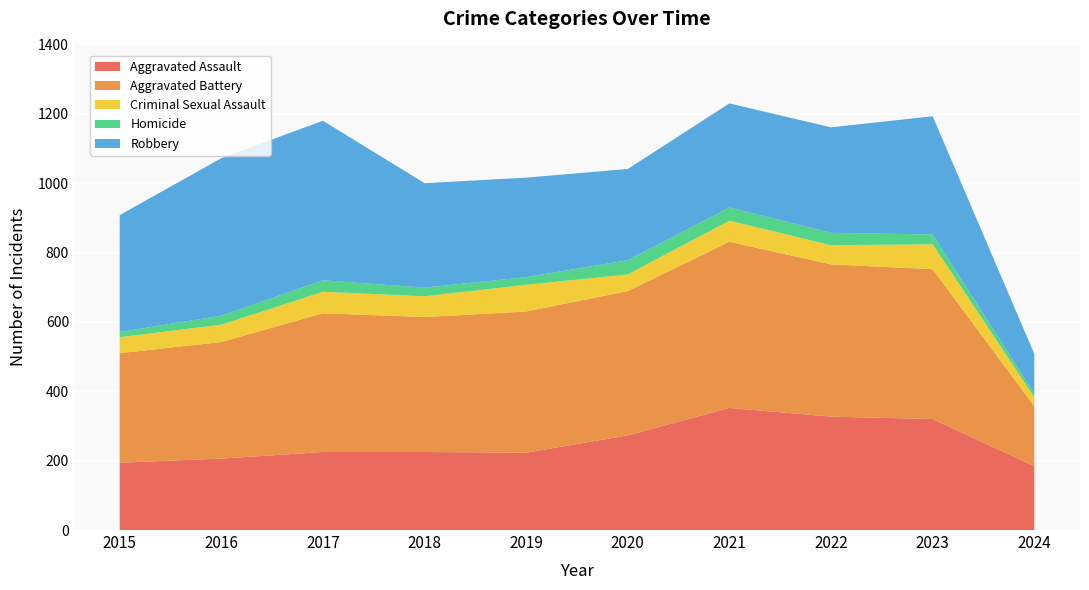

Reading right to left, list all the values displayed in this chart.

Aggravated Assault: 184	320	327	352	273	223	225	225	206	194
Aggravated Battery: 173	432	439	479	416	407	389	400	336	316
Criminal Sexual Assault: 26	72	55	61	48	77	60	62	50	46
Homicide: 11	28	36	38	41	22	25	33	26	15
Robbery: 114	341	304	300	263	287	301	460	454	337